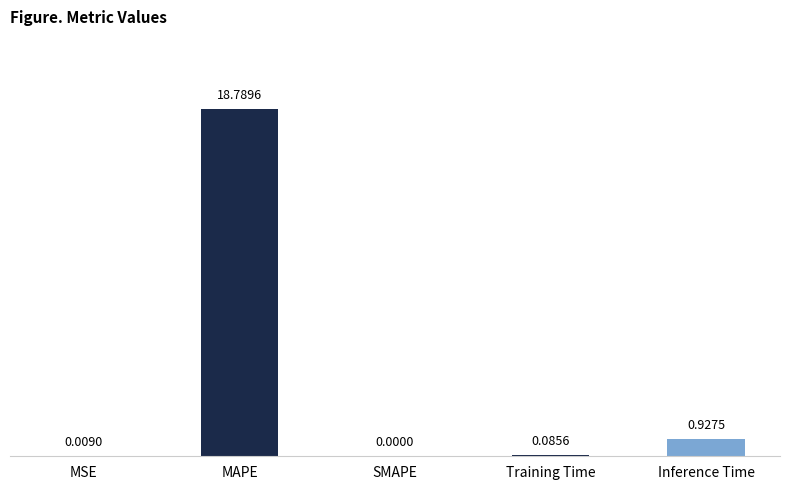

Which label corresponds to the largest value in the chart?

MAPE